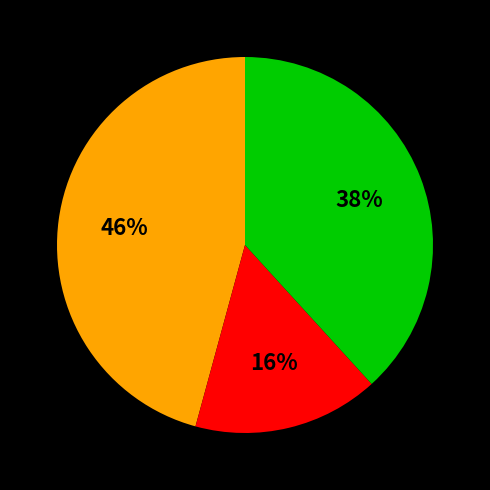

To the nearest percent, what is the difference between the largest and smallest slice percentages?

30%